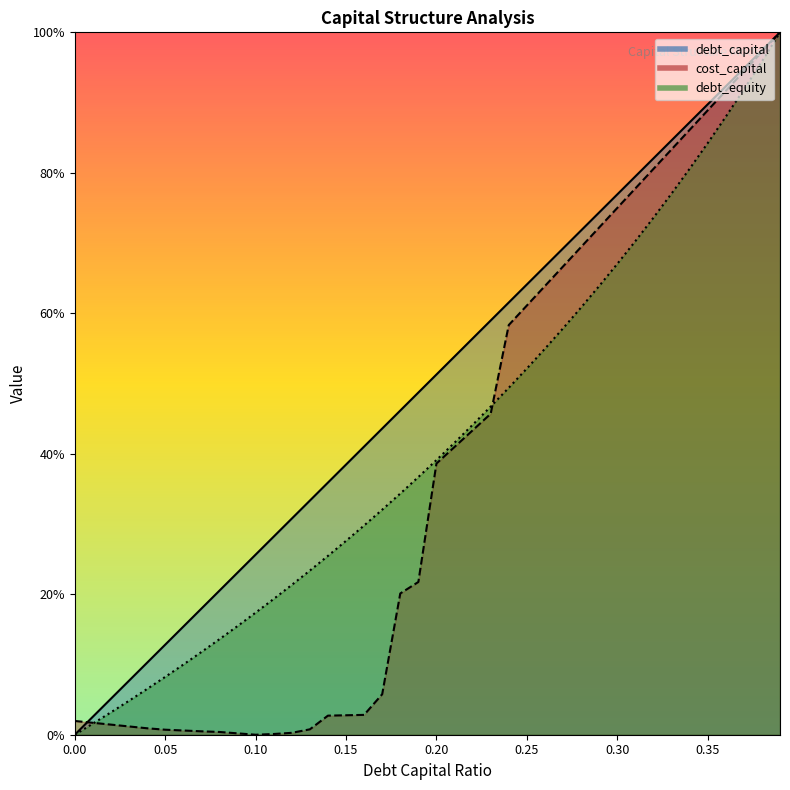

What is the highest value of the cost_capital series?

1.0